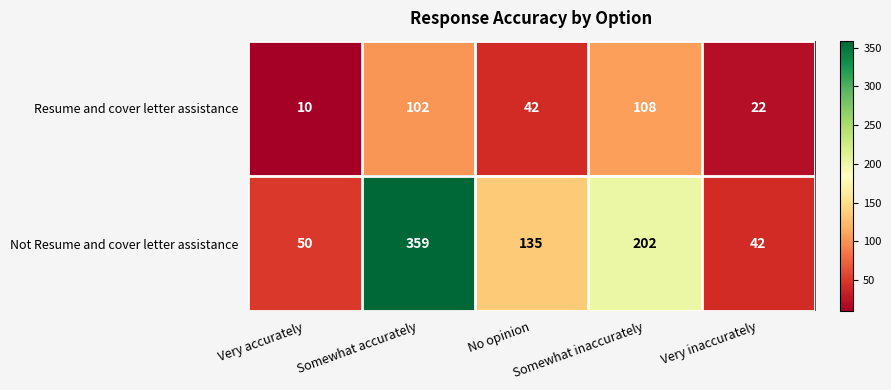

What is the greatest value displayed?

359